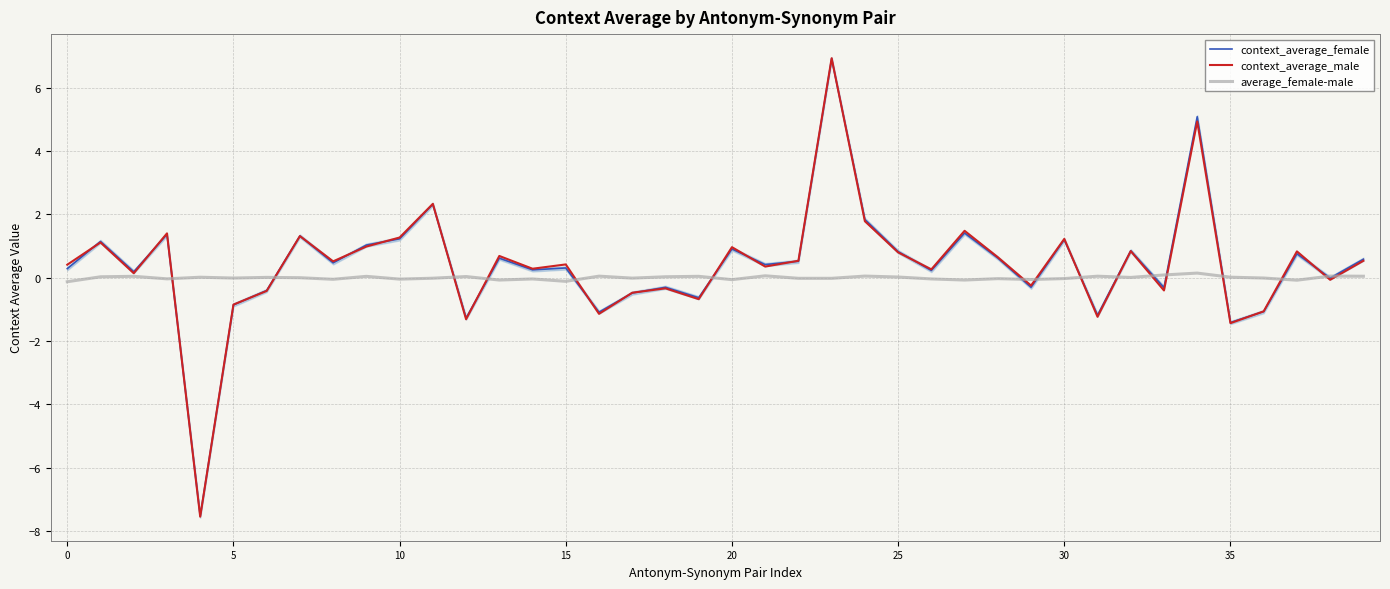

What is the maximum value for context_average_female?

6.9